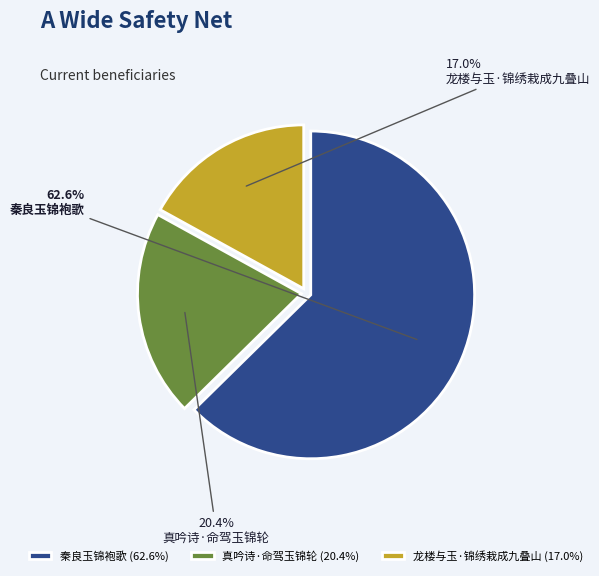

How many segments does this pie chart have?

3